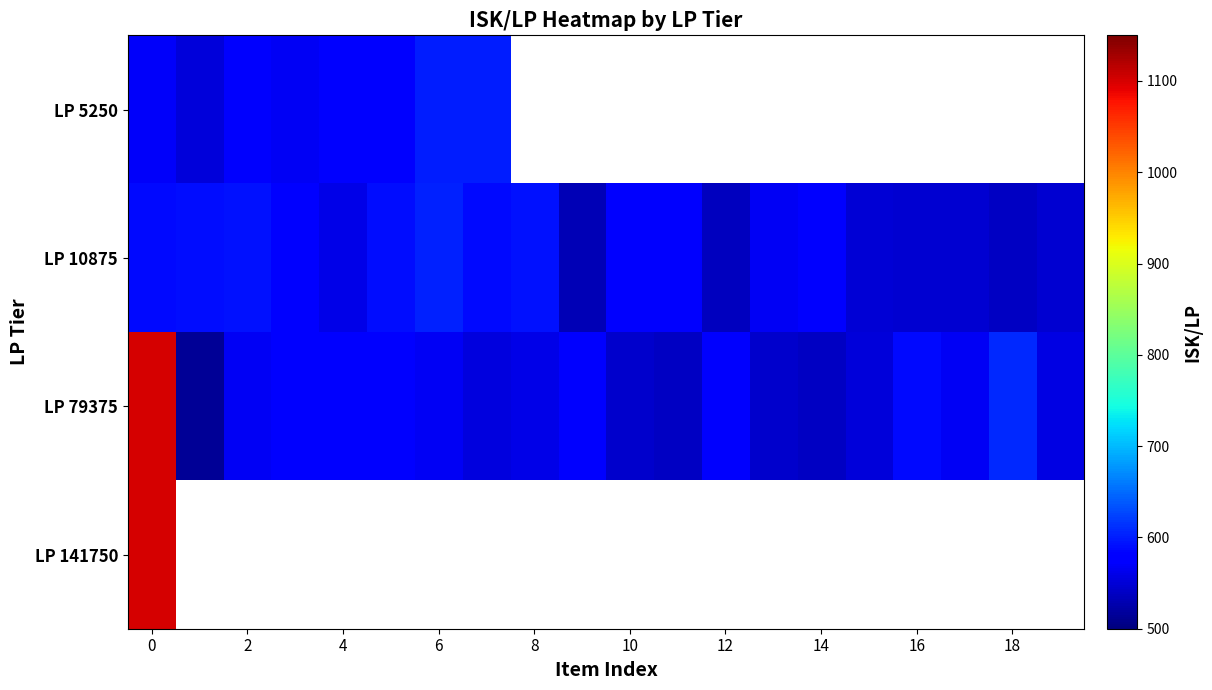

What is the minimum value for LP 10875?

531.7